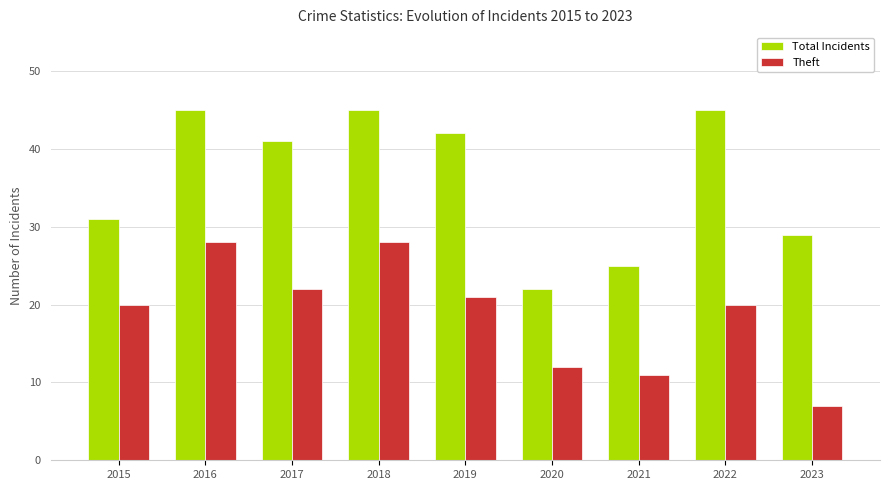

What is the value of the Total Incidents bar at the 8th from the left?

45